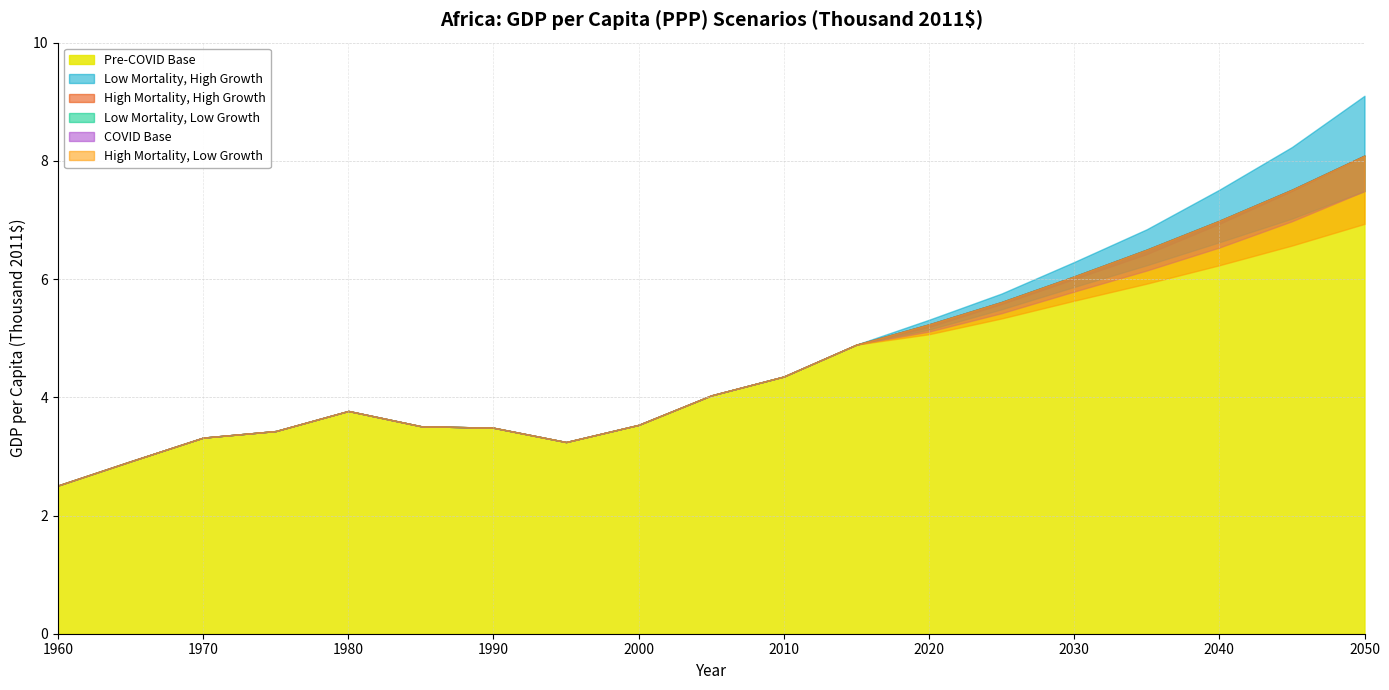

Count the number of data series in this chart.

6